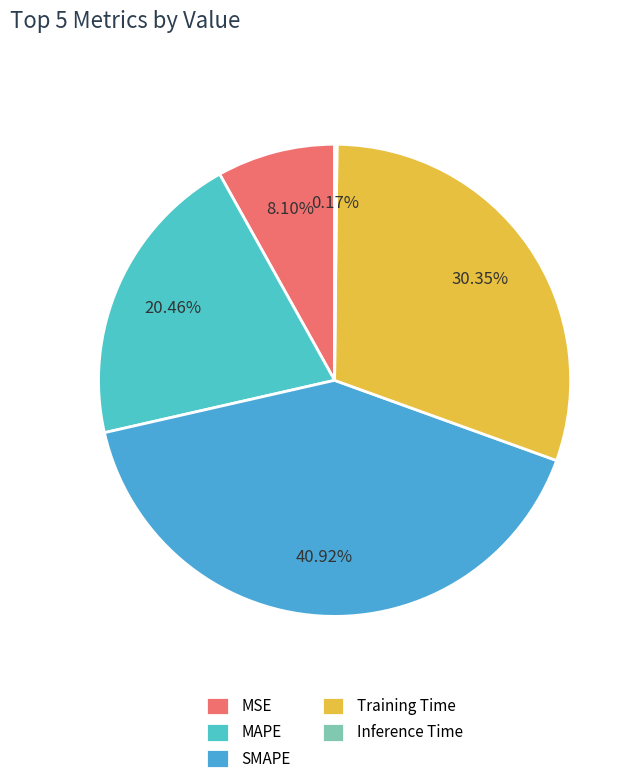

What percentage is the SMAPE slice, to the nearest percent?

41%